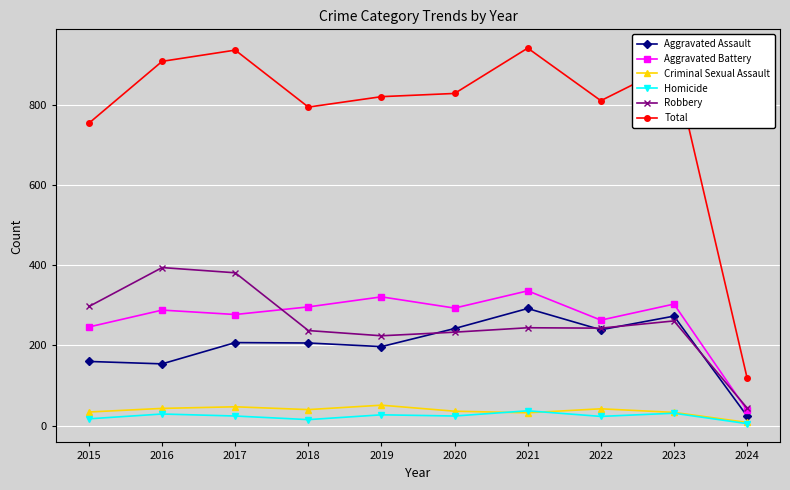

The Total series shows 1193 at 2018. True or false?

False